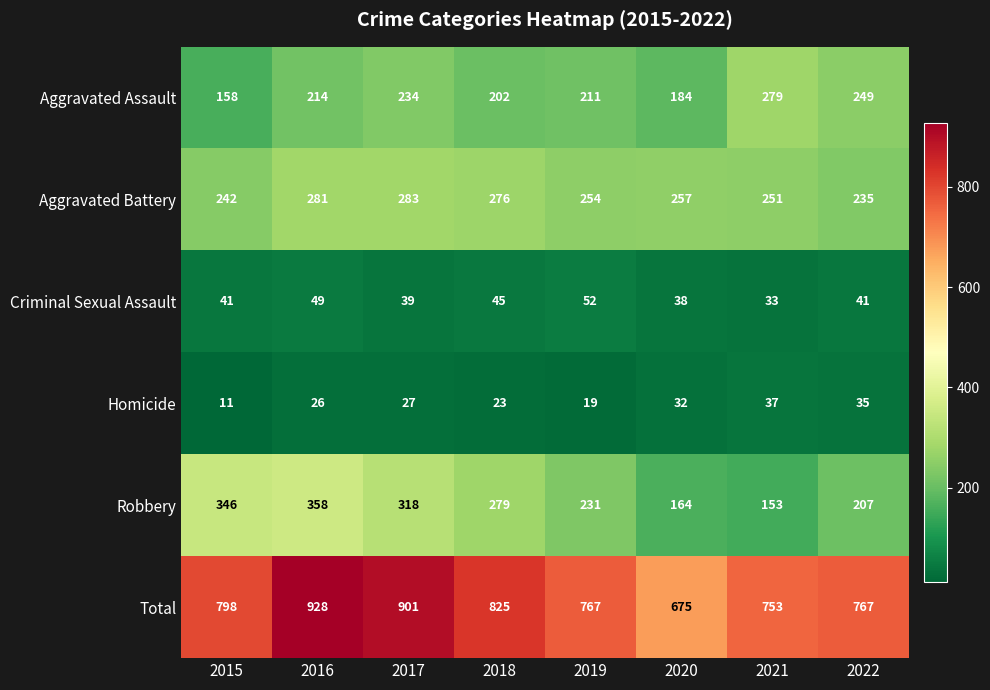

How many data points does each series have?

8